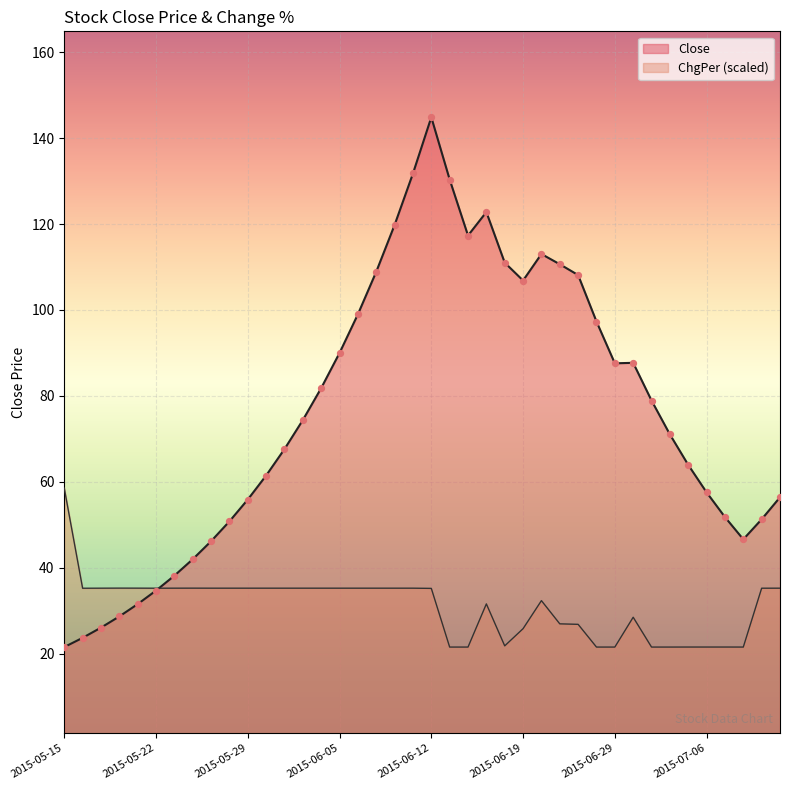

Which series has the largest Y range (max minus min)?

Close